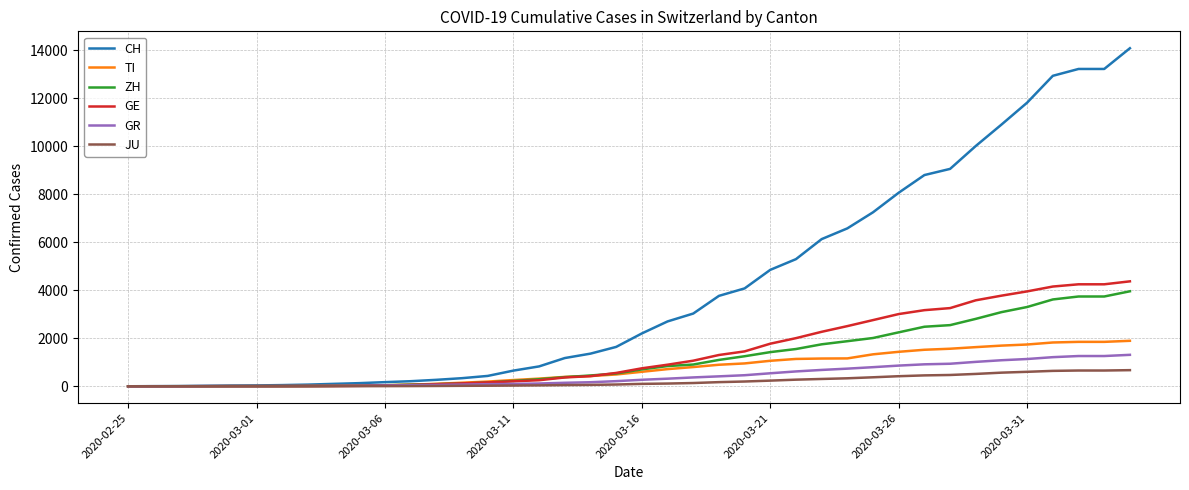

Which series has the largest total across all categories?

CH